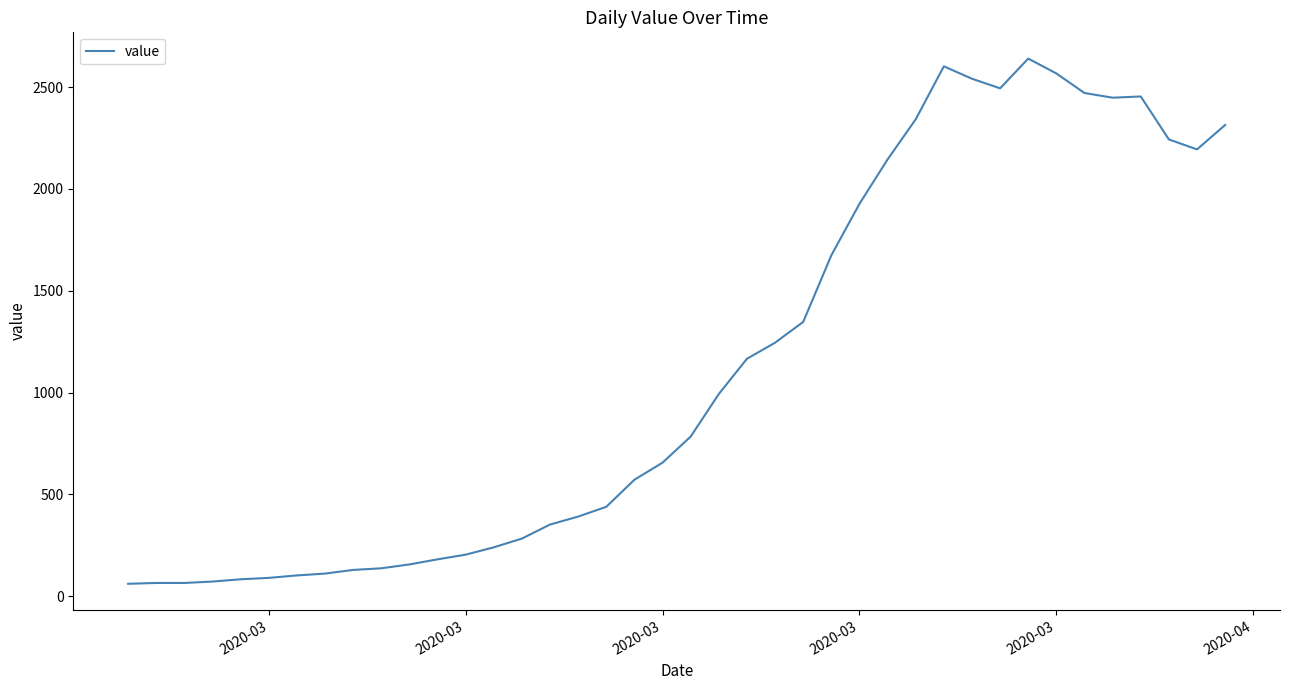

What is the difference between the maximum and minimum values?

2579